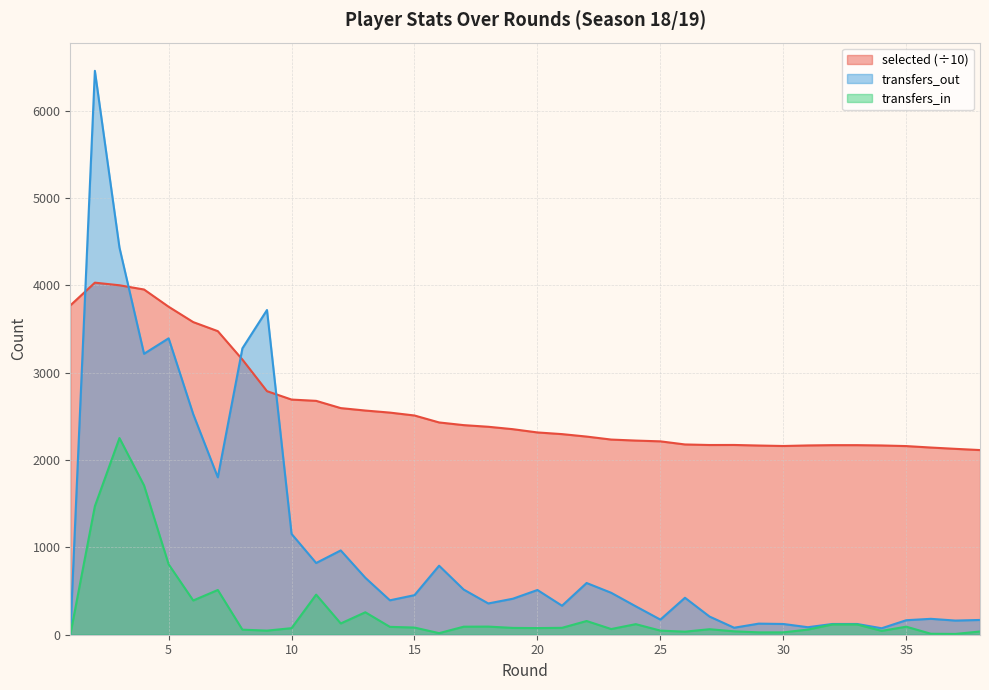

The transfers_out series shows 433.1 at 7. True or false?

False